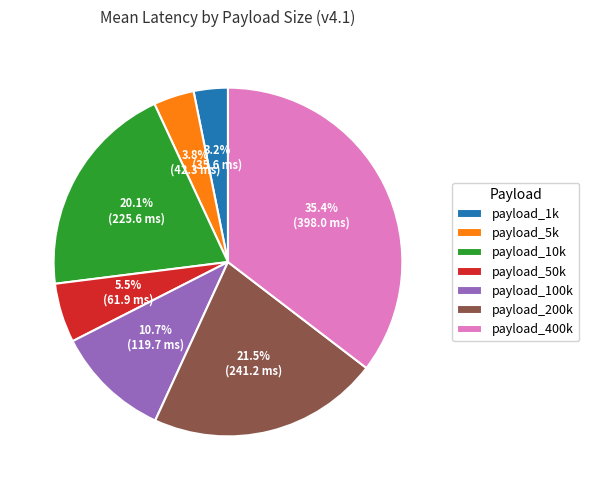

What percentage is NOT represented by payload_50k?

94.5%